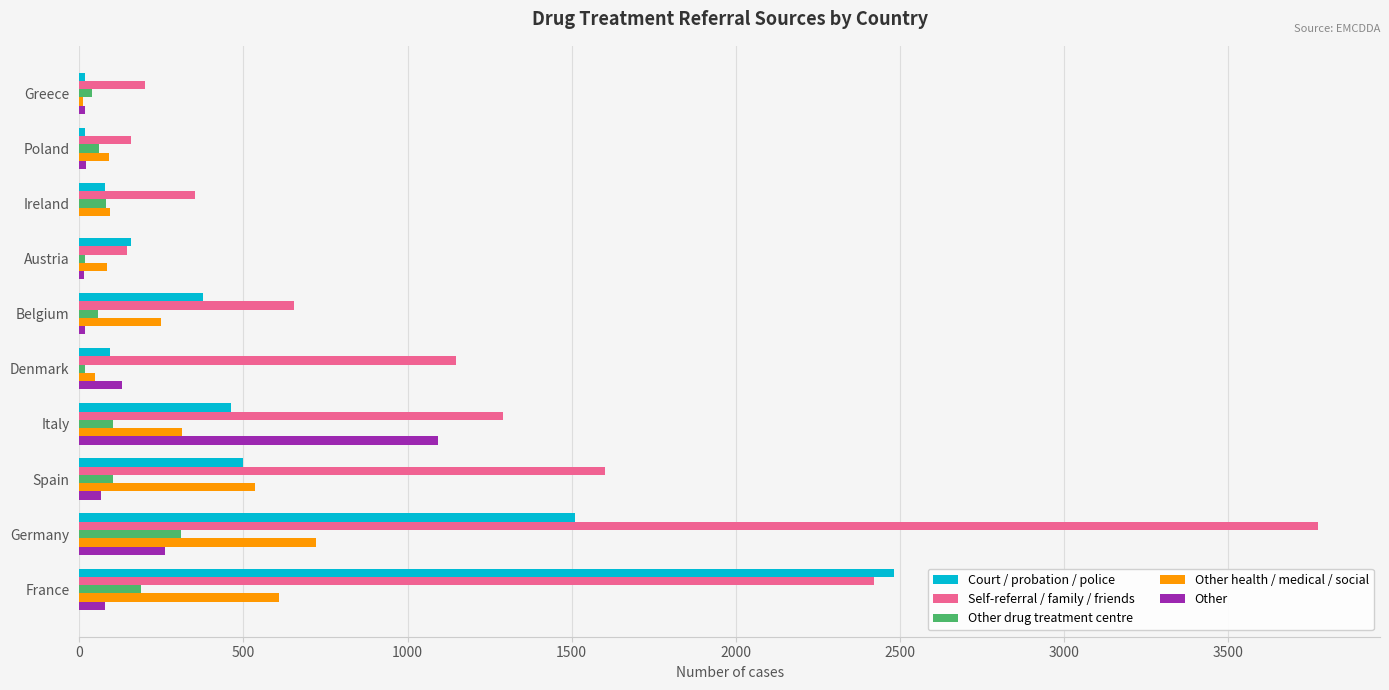

What is the maximum value for Other drug treatment centre?

311